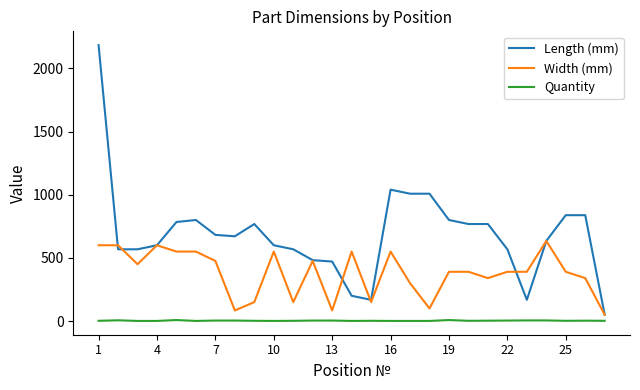

What is the average value of the Length (mm) series?

689